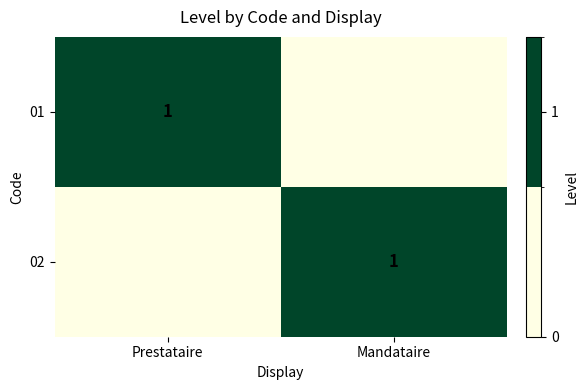

At which category is the sum across all series the highest?

Prestataire